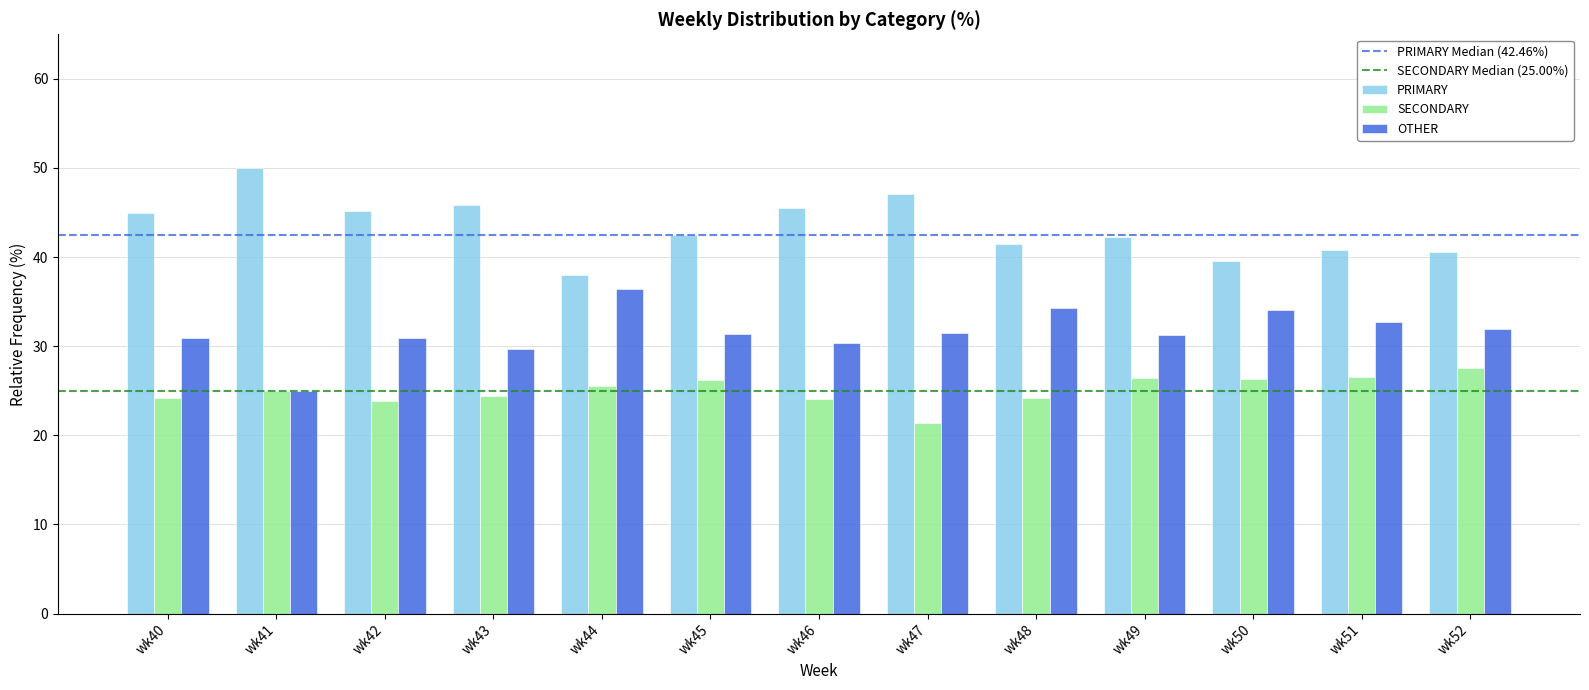

What is the total value across all series at wk44?

100.0